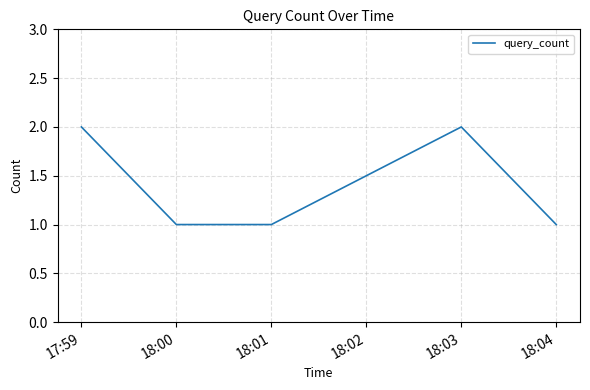

What is the sum of all values?

7